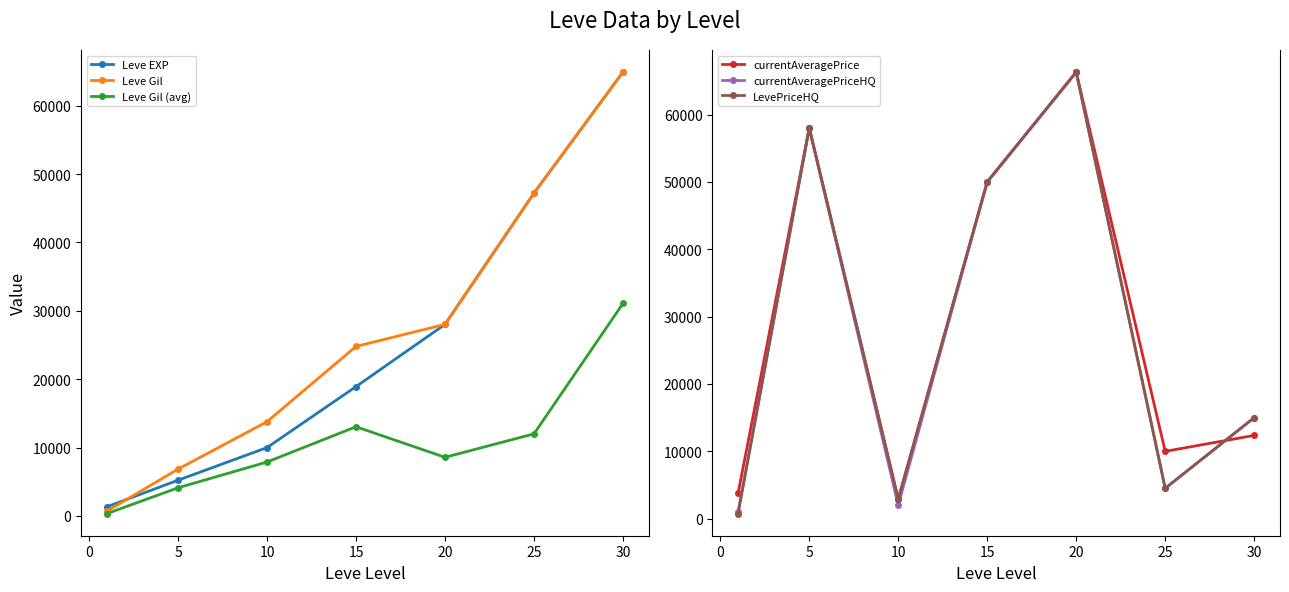

What is the greatest value displayed?

66305